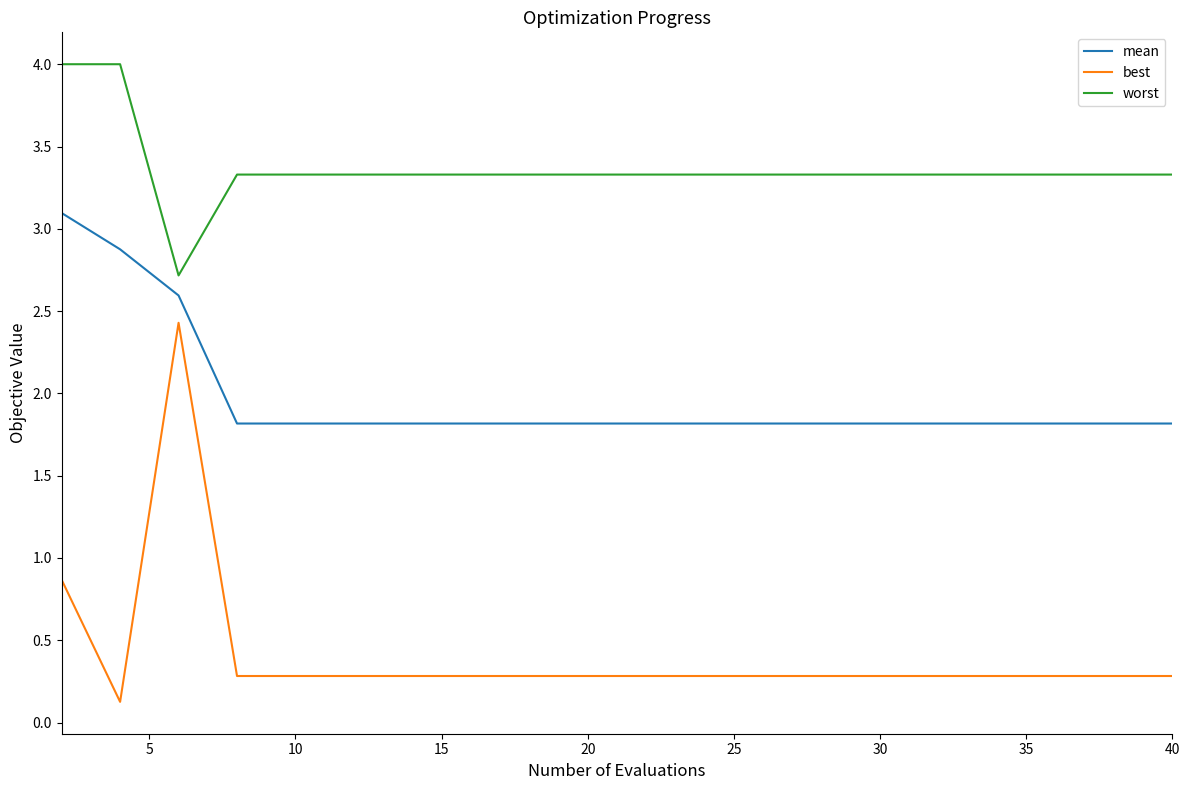

True or false: best and worst cross at least once.

False